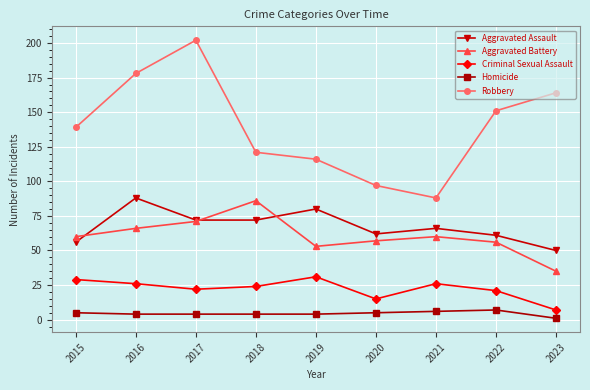

What is the approximate value of Aggravated Battery at 2020, to the nearest 10?

60